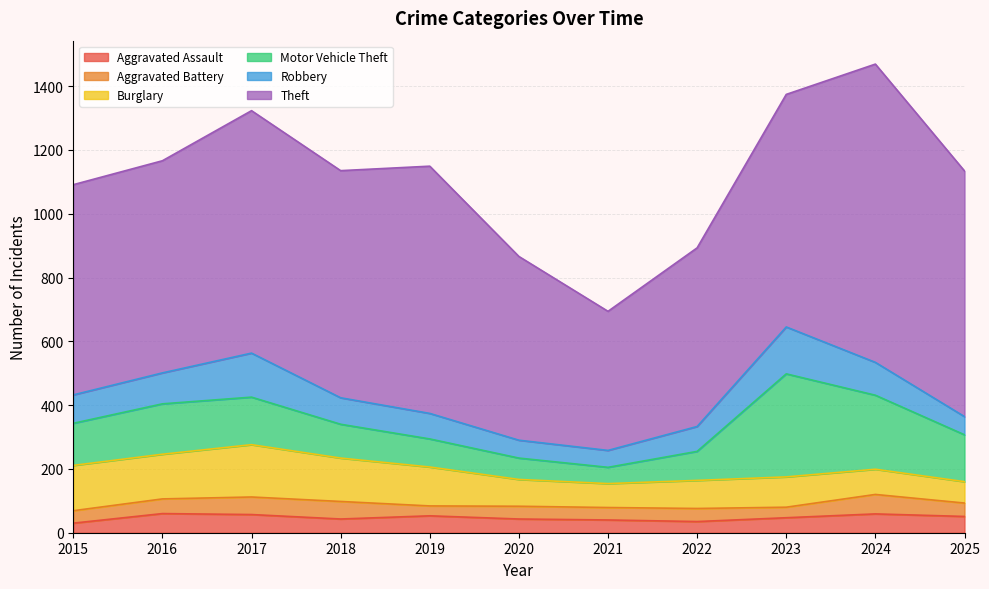

List the labels in order of Aggravated Assault value, smallest first.

2015, 2022, 2021, 2018, 2020, 2023, 2025, 2019, 2017, 2024, 2016